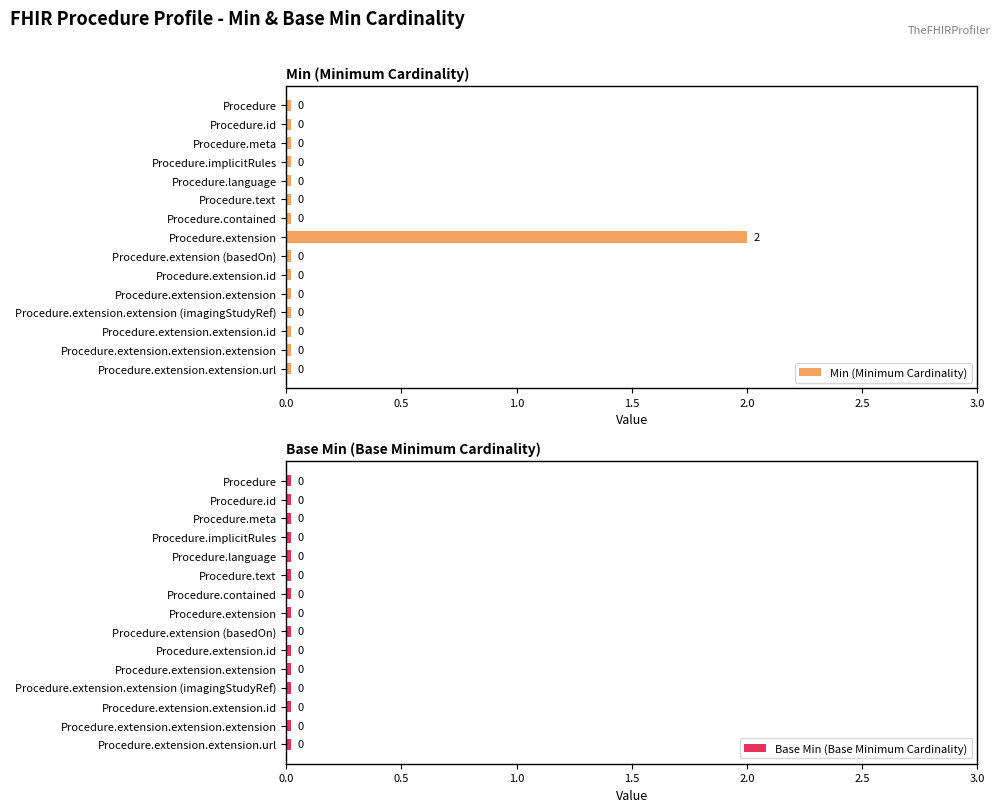

Is it true that Min (Minimum Cardinality) equals 0.0 at Procedure.extension.id?

True